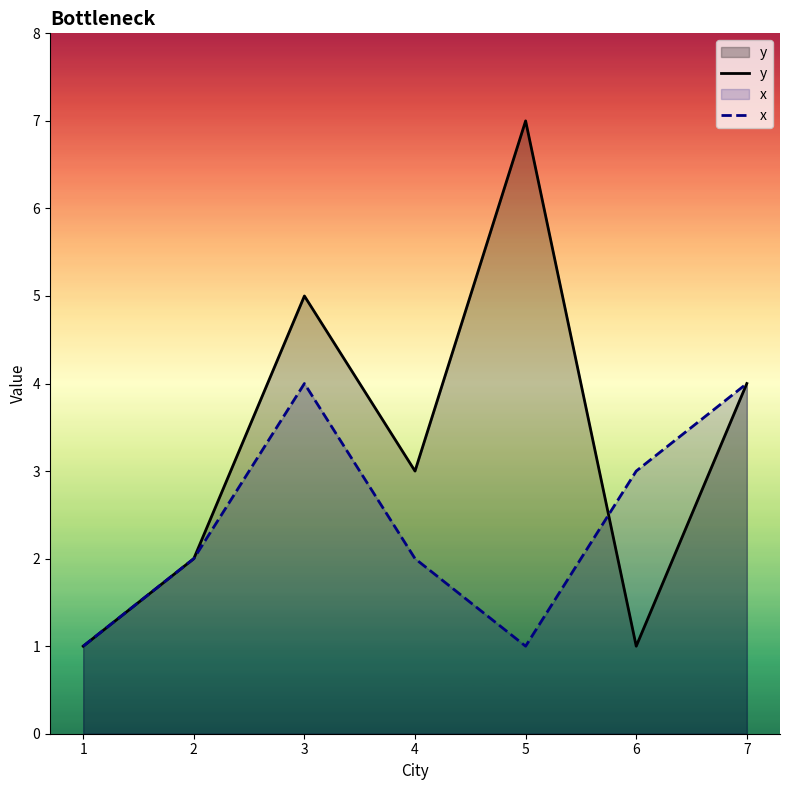

List the series in order of their overall mean, lowest first.

x, y